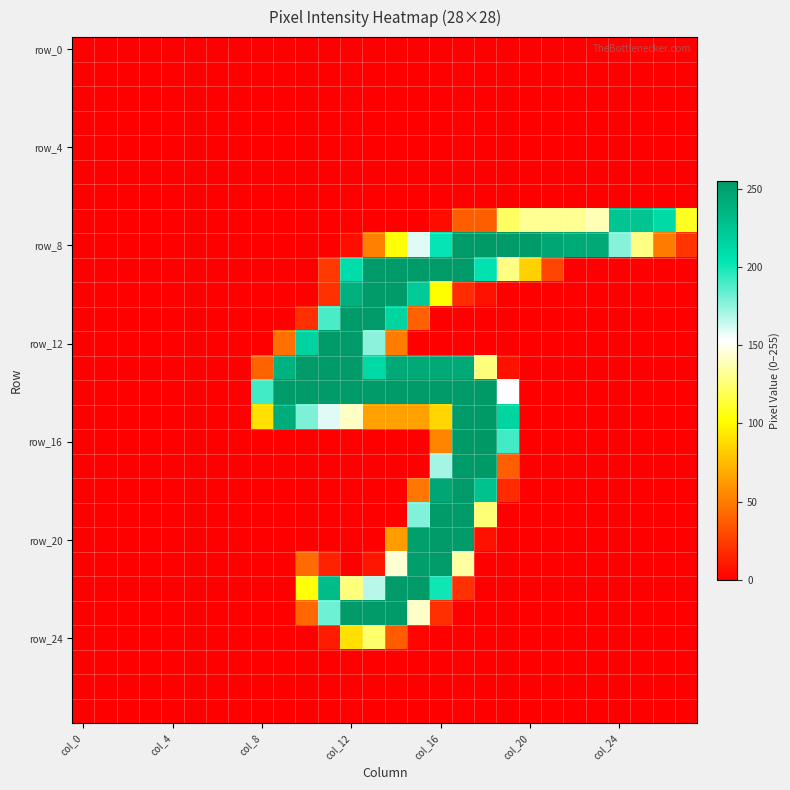

Which series has the largest range (max minus min)?

row_16